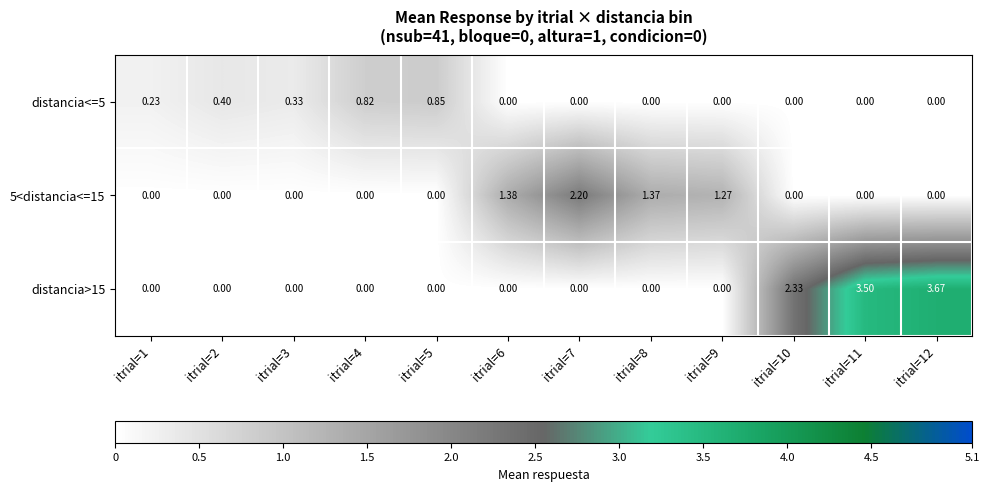

How many positive values does the distancia<=5 series have?

5